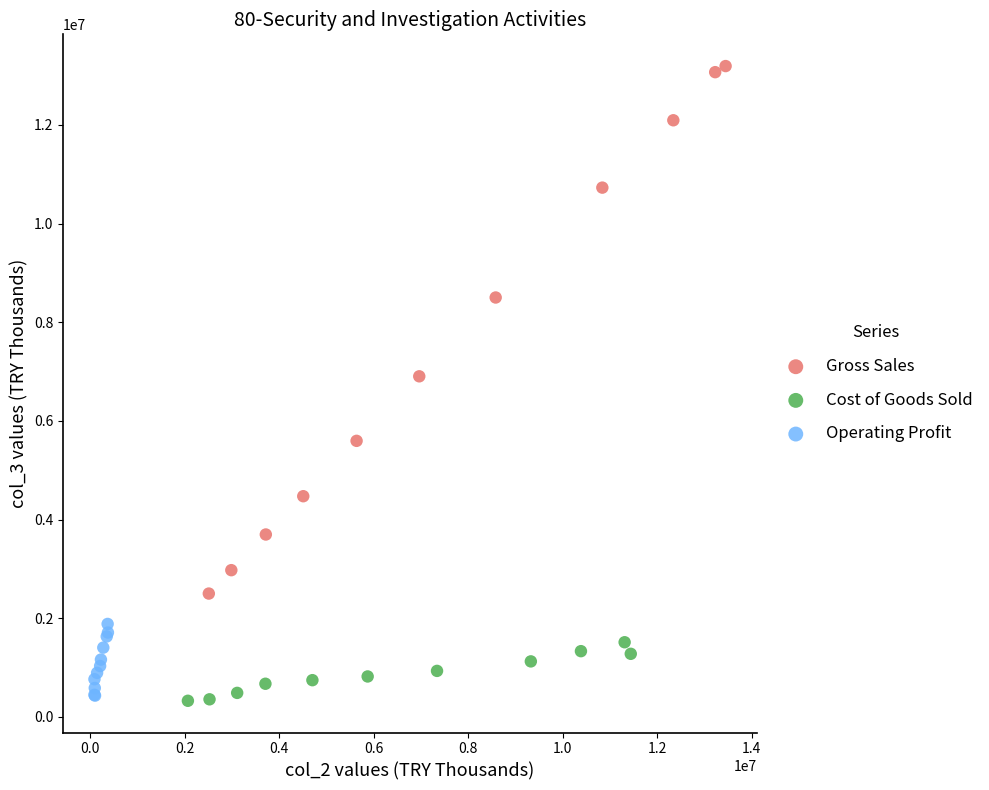

Which series reaches the maximum Y coordinate?

Gross Sales